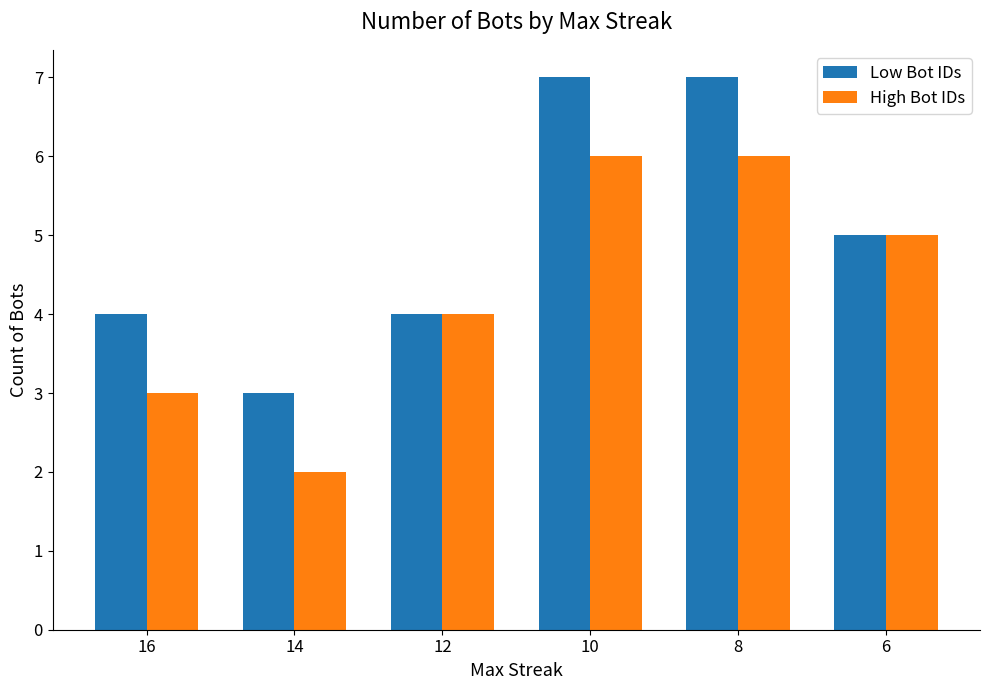

How many data points does each series have?

6